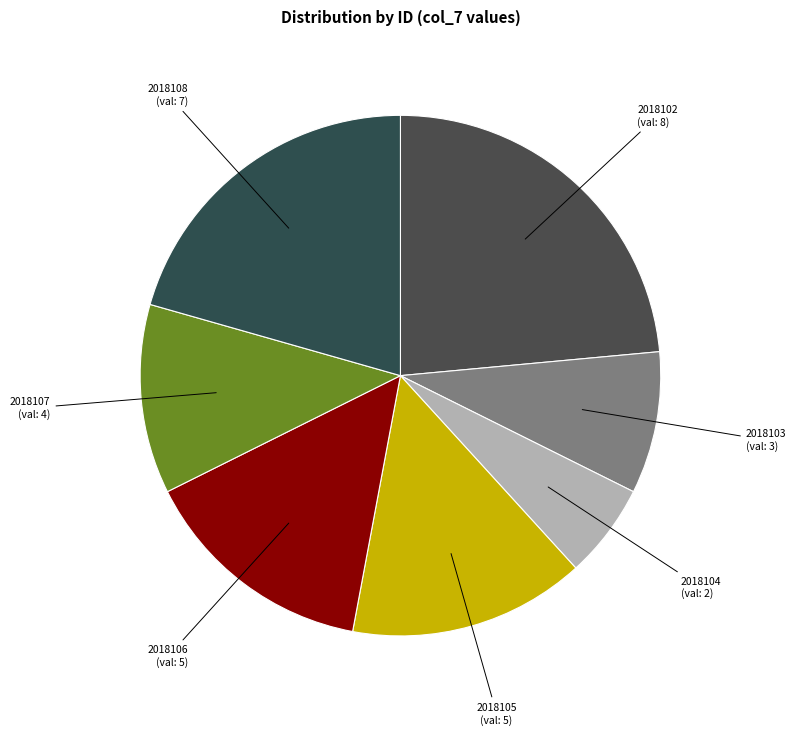

How many slices are in this pie chart?

7